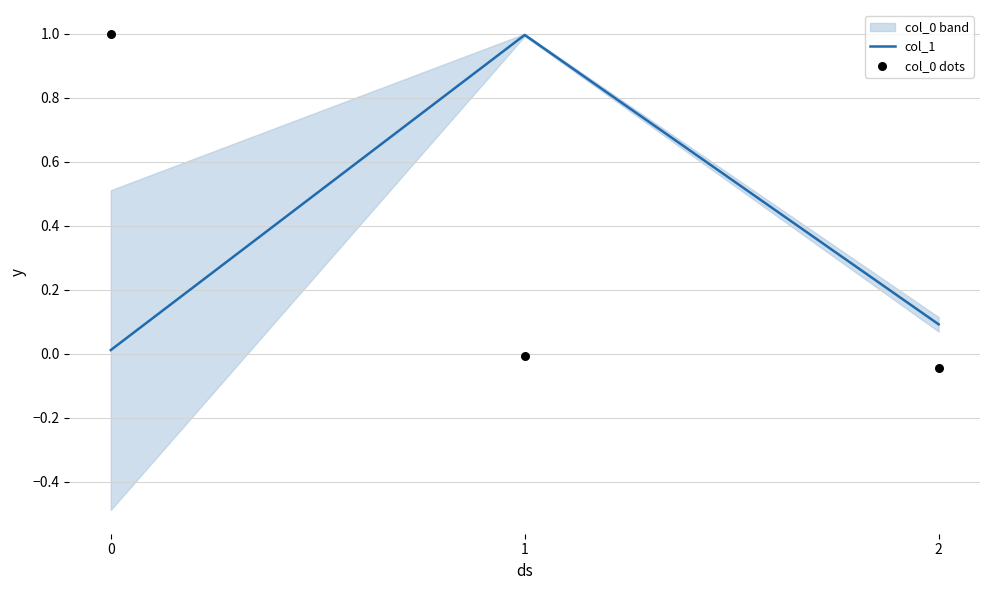

Which series has the widest spread of Y values?

col_0 dots